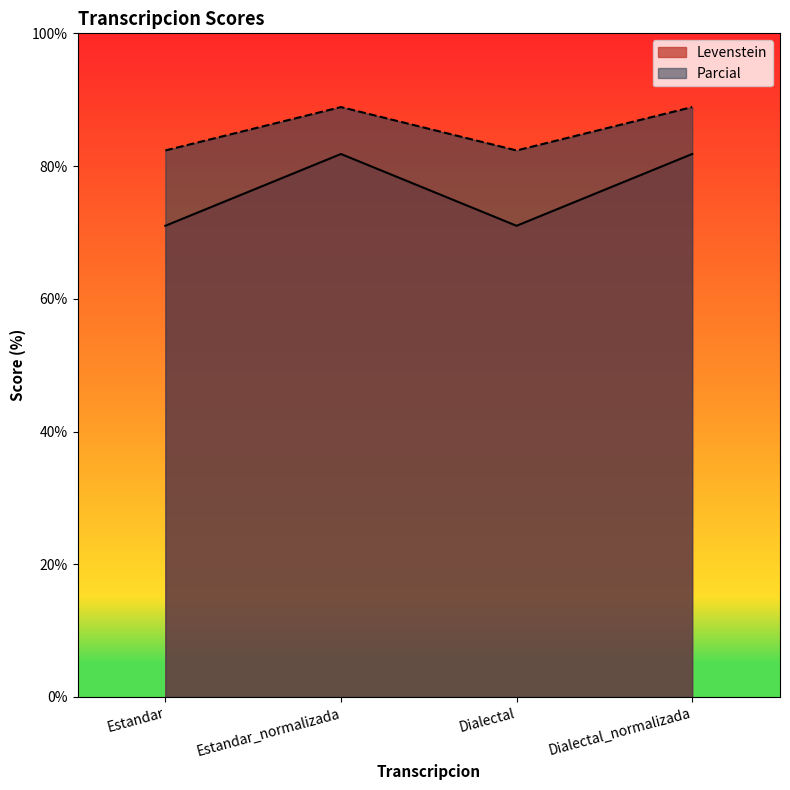

Reading right to left, extract all data points from this chart.

Levenstein: 81.8	71.0	81.8	71.0
Parcial: 88.9	82.4	88.9	82.4